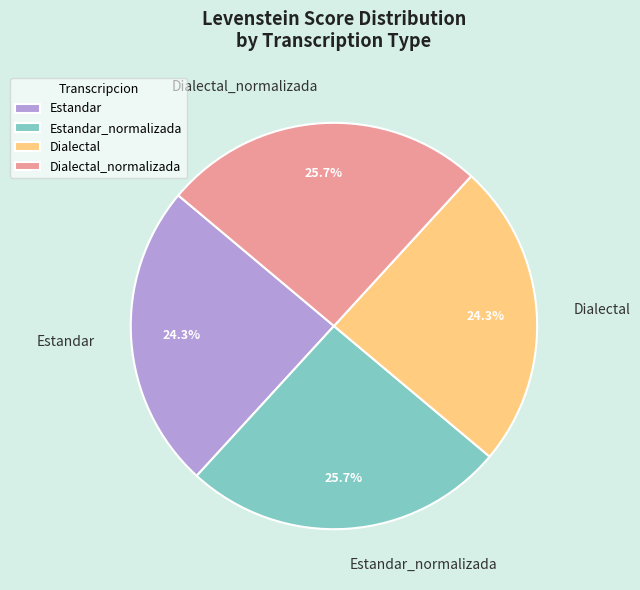

How many slices are in this pie chart?

4